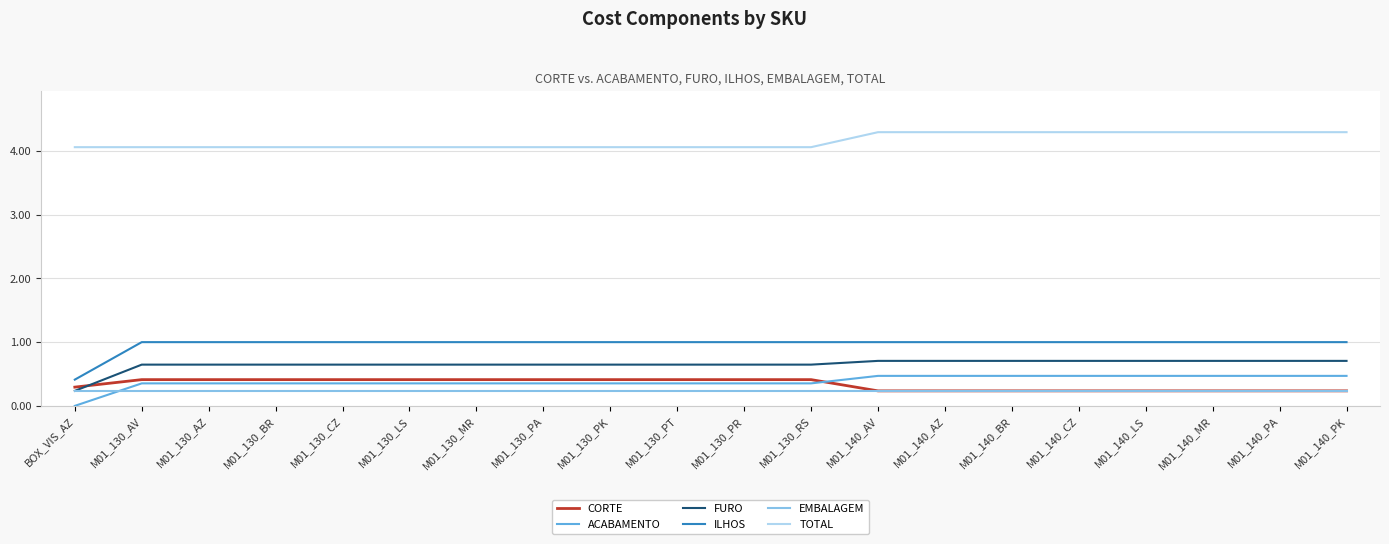

What is the spread (max minus min) of values at M01_140_AV?

4.1